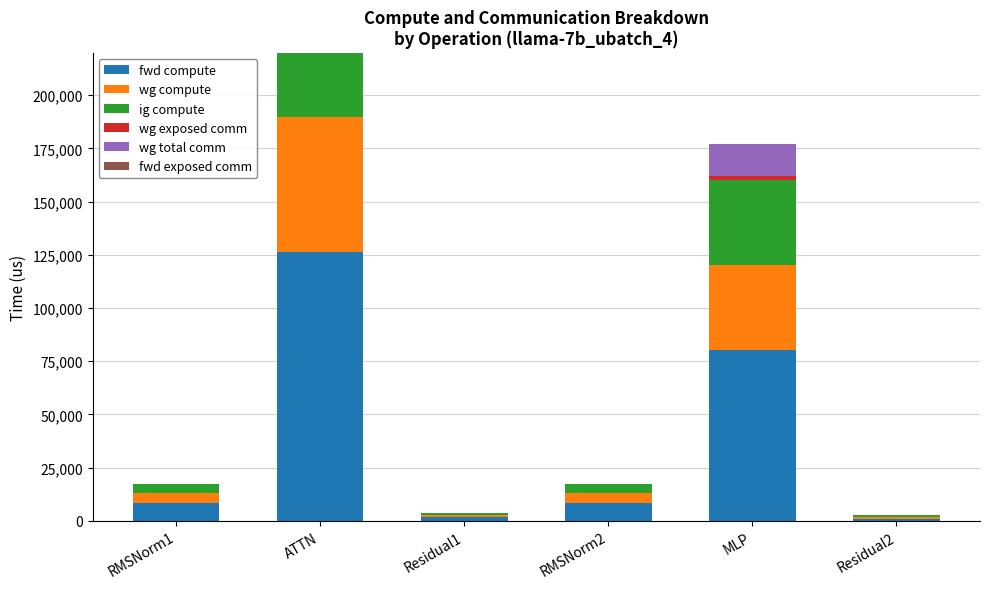

At which category is the sum across all series the highest?

ATTN